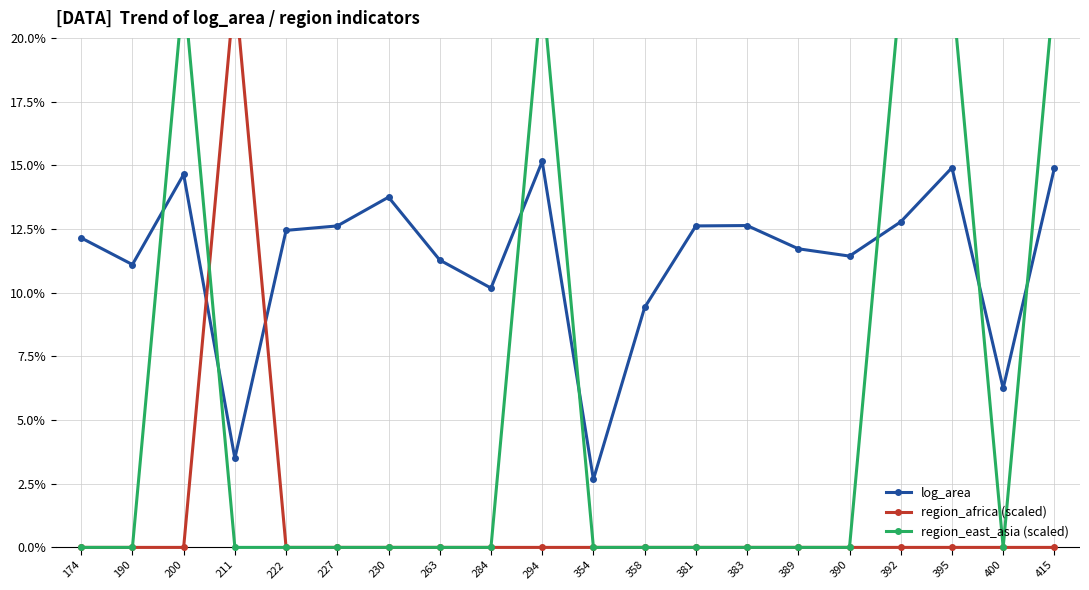

How many interior local peaks does the region_africa (scaled) series have?

1